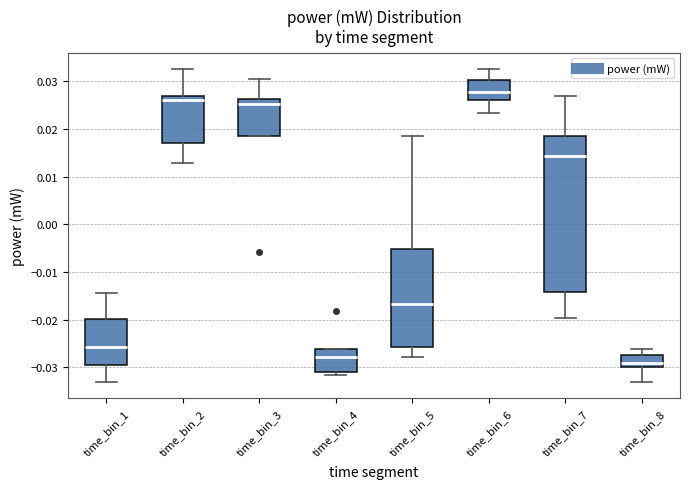

Reading left to right, transcribe this box plot: for each box, give where its median line is, the range the box spans, and where its two whiskers end, as read against the y-axis. The values are not printed on the chart, so give them approximately, as read against the axis.

time_bin_1: median -0.026, box -0.030 to -0.020, whiskers -0.033 to -0.014
time_bin_2: median 0.026, box 0.017 to 0.027, whiskers 0.013 to 0.033
time_bin_3: median 0.025, box 0.019 to 0.026, whiskers 0.019 to 0.030
time_bin_4: median -0.028, box -0.031 to -0.026, whiskers -0.032 to -0.026
time_bin_5: median -0.017, box -0.026 to -0.005, whiskers -0.028 to 0.019
time_bin_6: median 0.028, box 0.026 to 0.030, whiskers 0.023 to 0.033
time_bin_7: median 0.014, box -0.014 to 0.018, whiskers -0.020 to 0.027
time_bin_8: median -0.029, box -0.030 to -0.027, whiskers -0.033 to -0.026